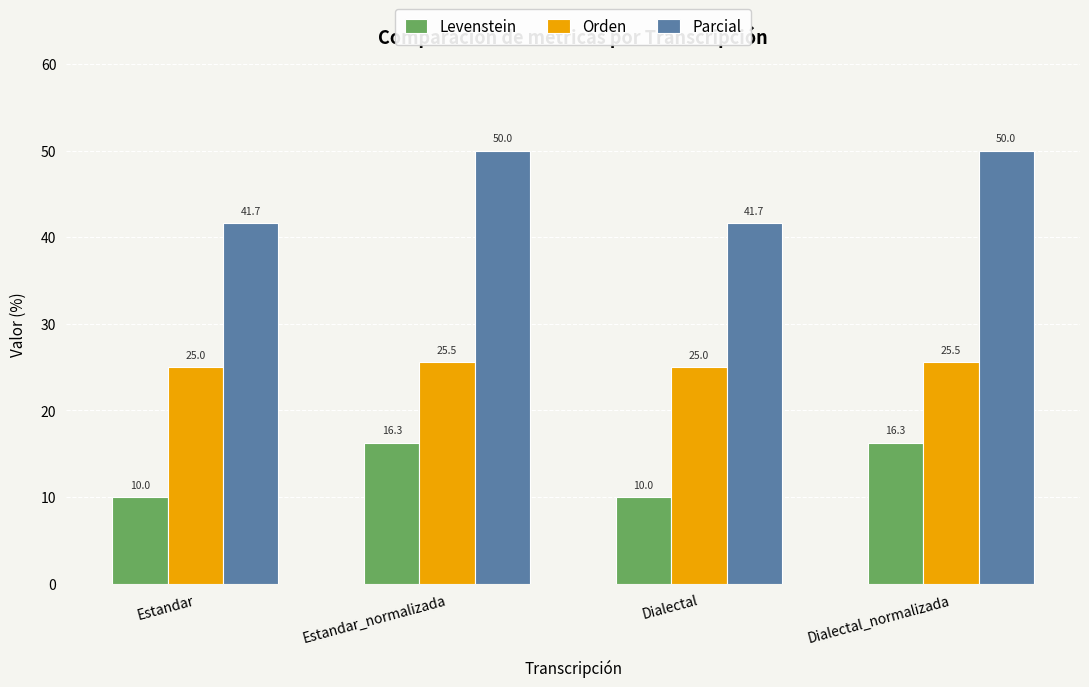

Rank the series by their maximum value, from lowest to highest.

Levenstein, Orden, Parcial